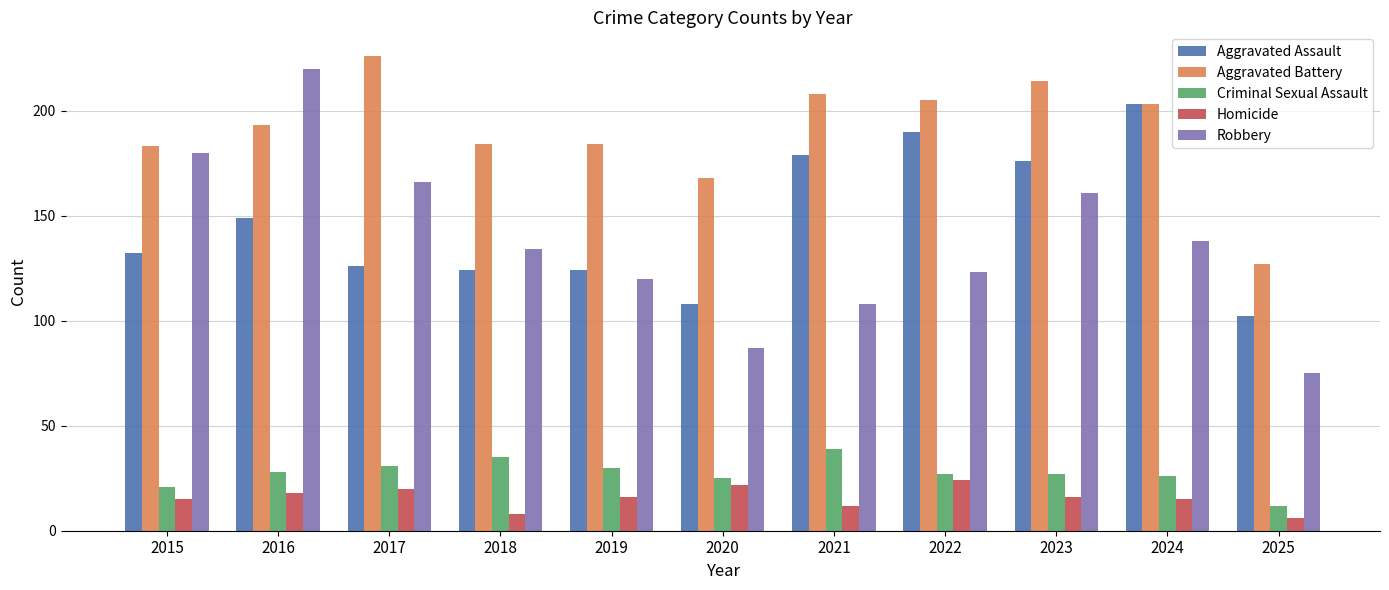

At how many categories does at least one series exceed 189?

6